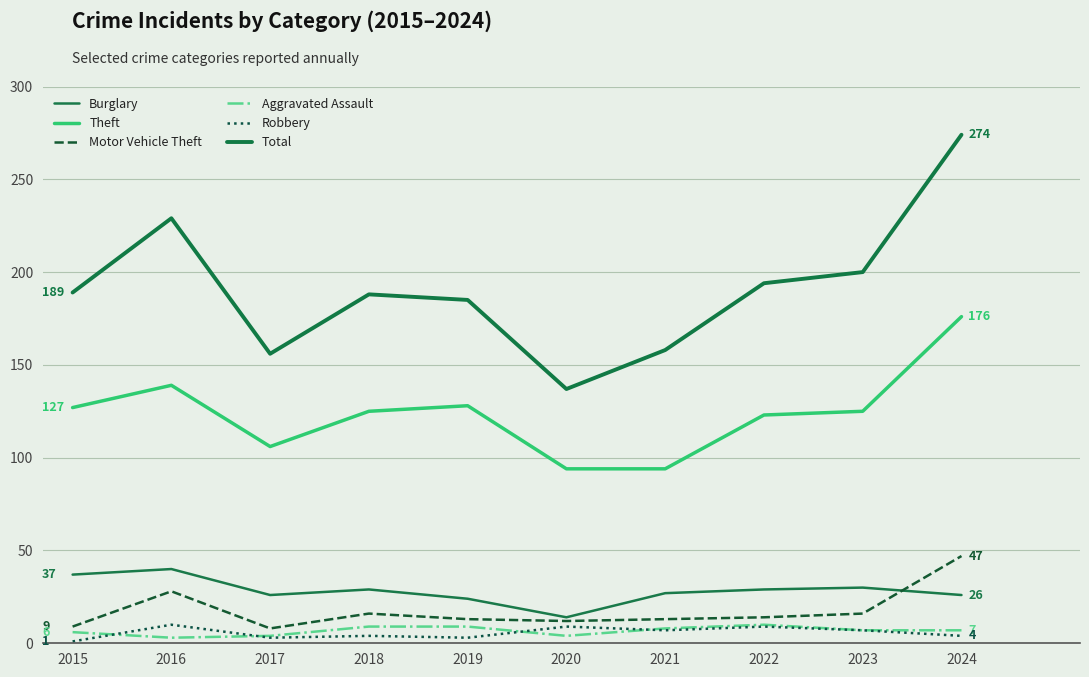

Which category has the highest value in the Robbery series?

2016